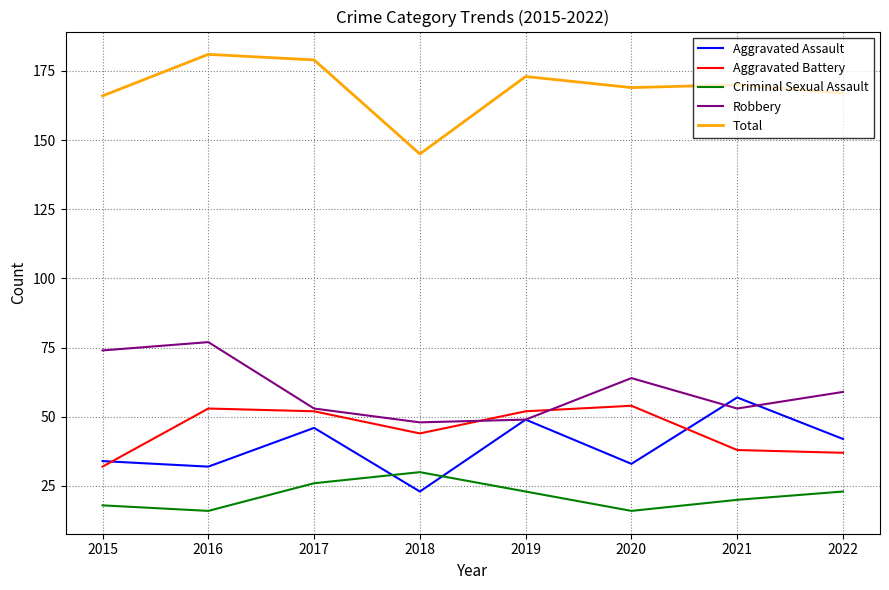

Is this an area chart (filled region under the line)?

No